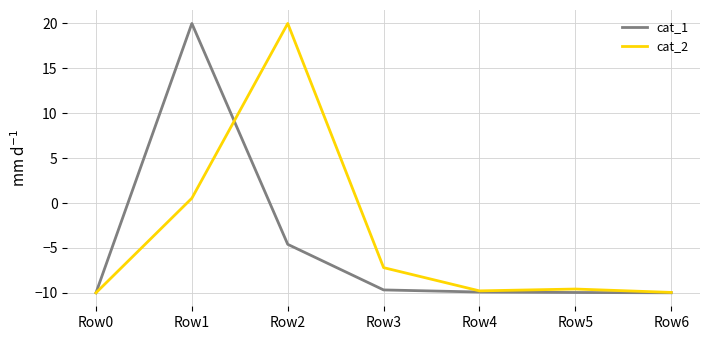

At which category does cat_1 reach its first local peak?

Row1